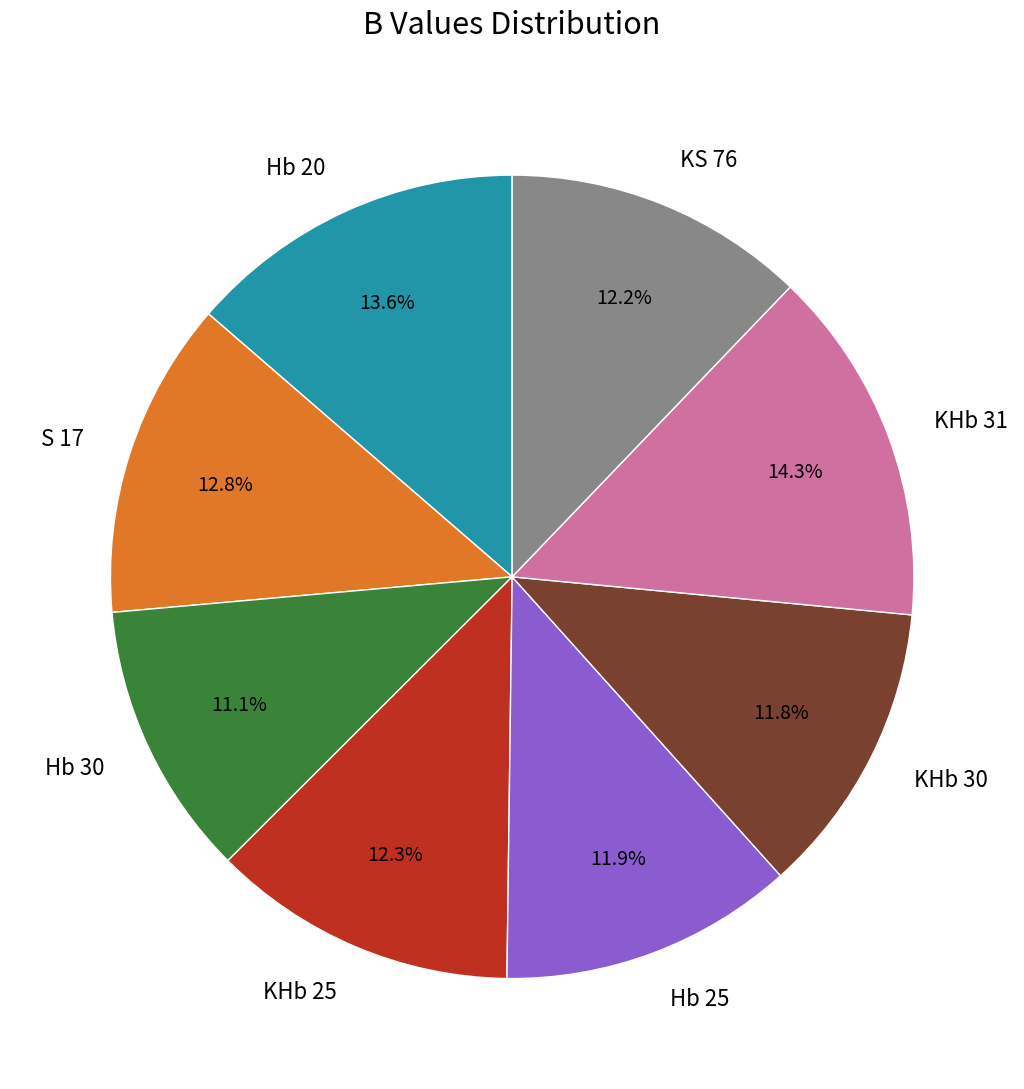

To the nearest percent, what portion does S 17 represent?

13%